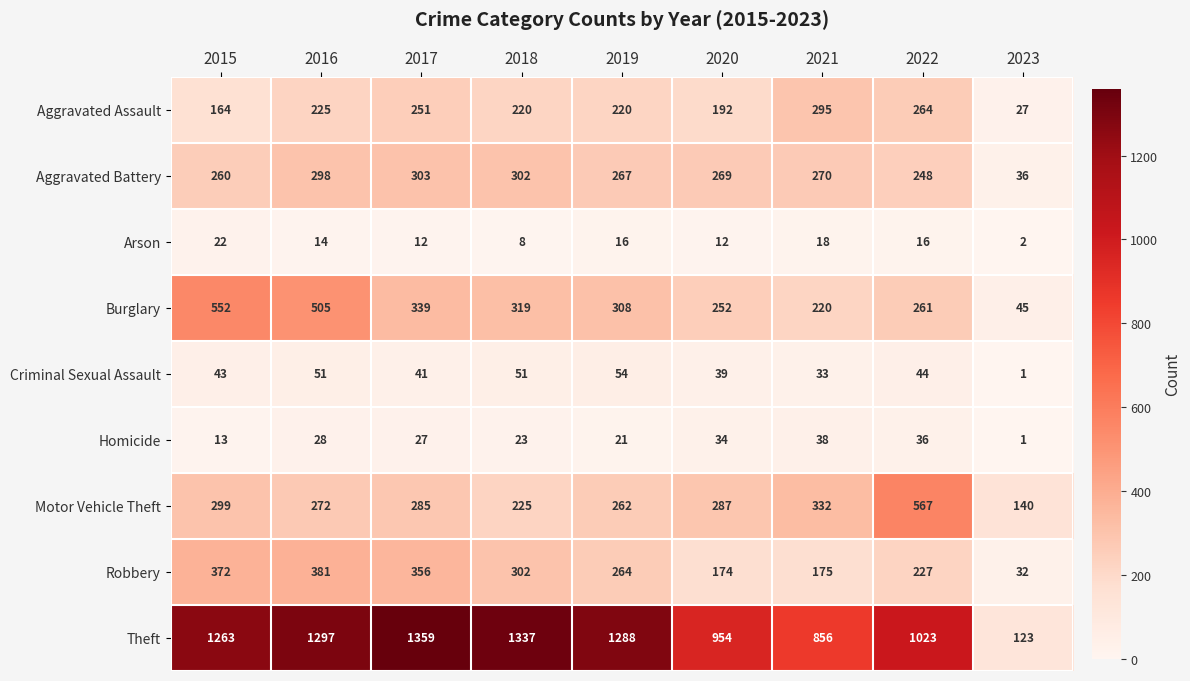

List the series in order of their peak value, lowest first.

Arson, Homicide, Criminal Sexual Assault, Aggravated Assault, Aggravated Battery, Robbery, Burglary, Motor Vehicle Theft, Theft